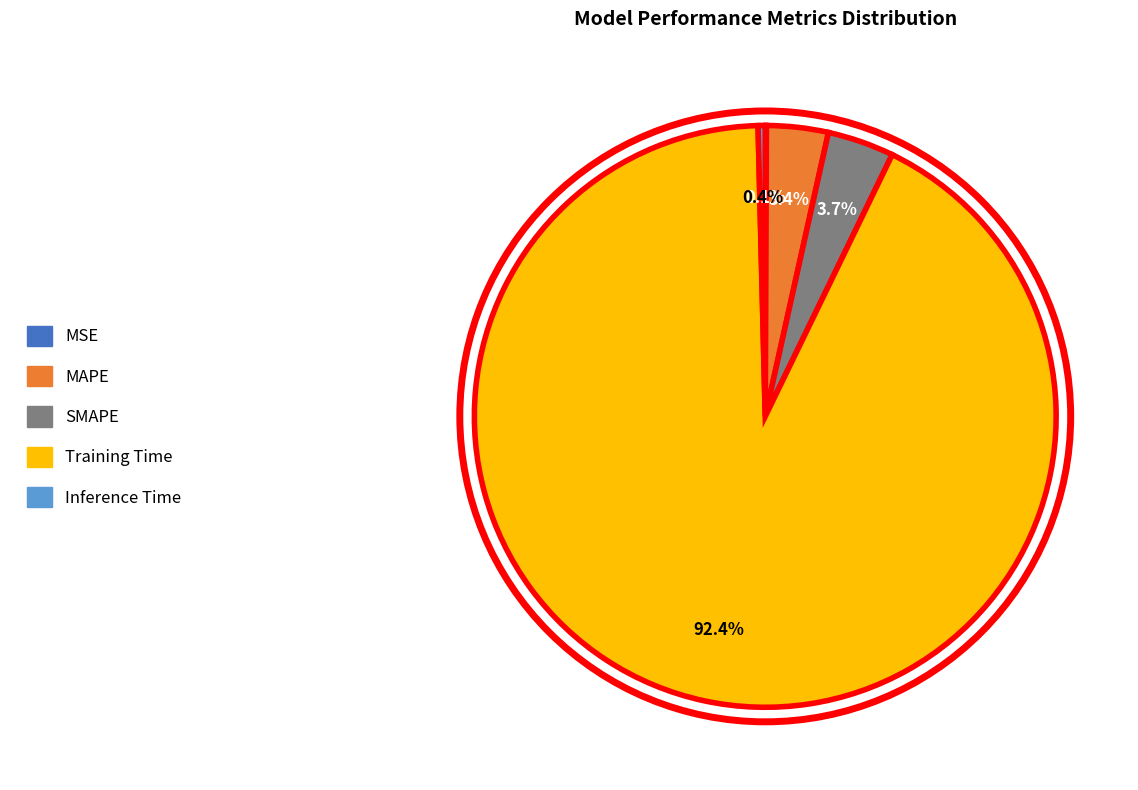

To the nearest percent, what portion does Training Time represent?

92%